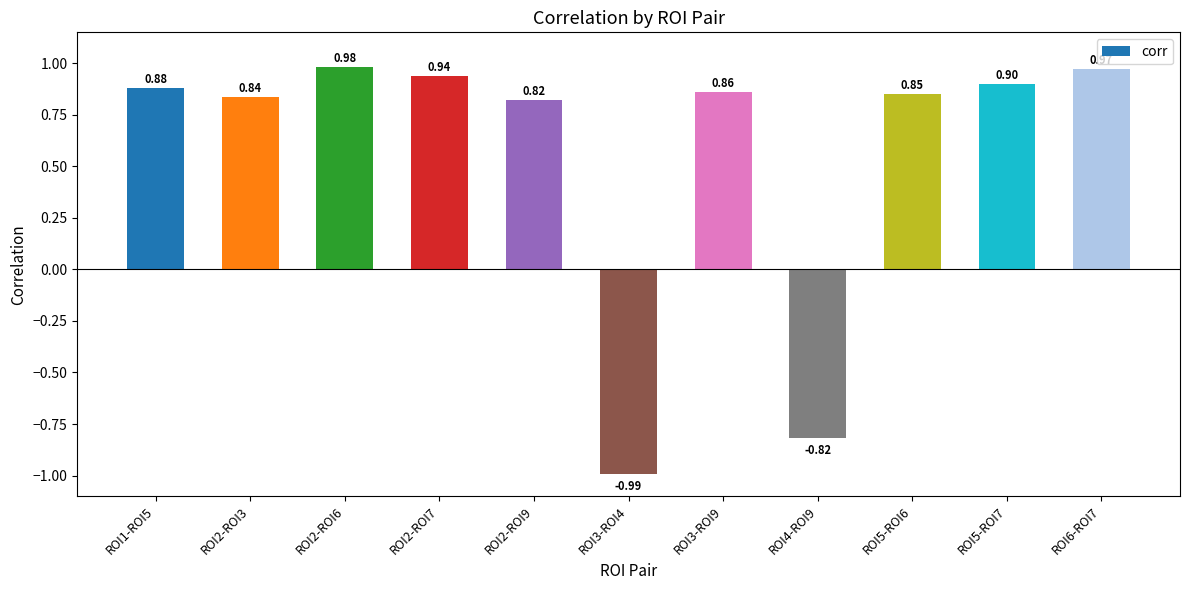

At which category does the chart reach its peak across all series?

ROI2-ROI6